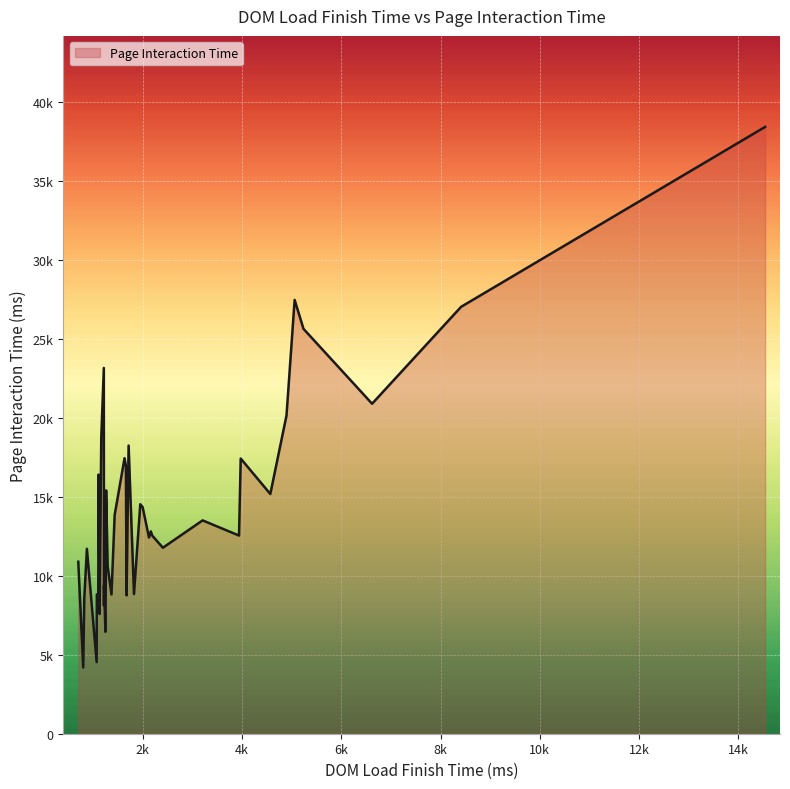

At which category does the chart reach its minimum across all series?

804